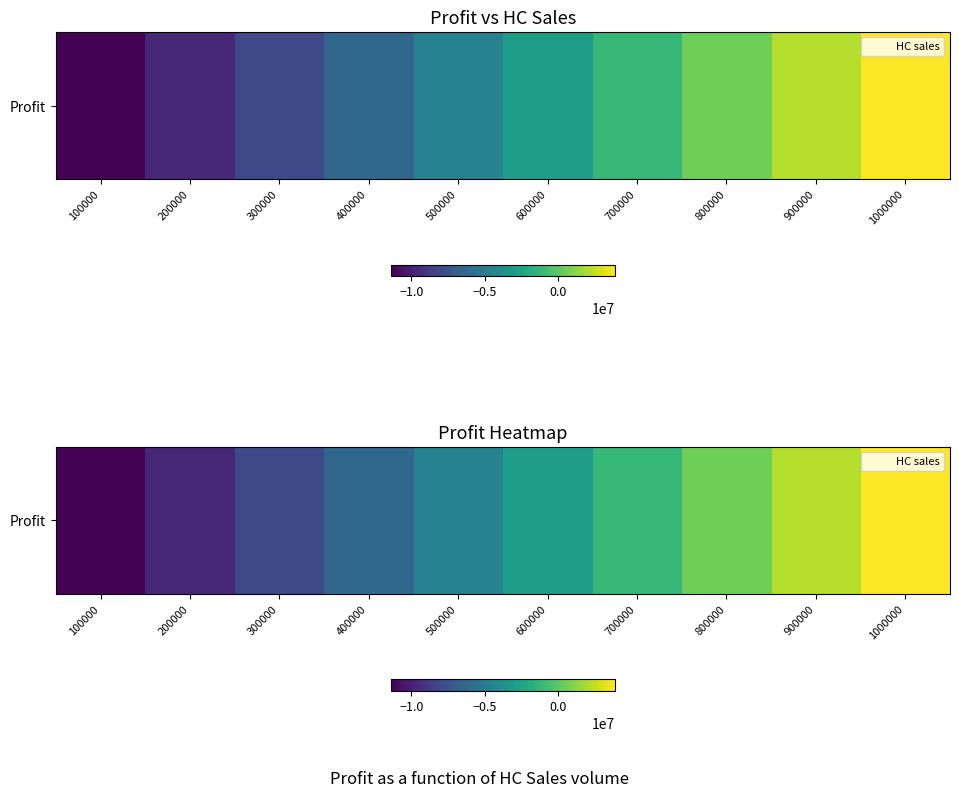

What is the change in value from 500000 to 800000?

+5100000